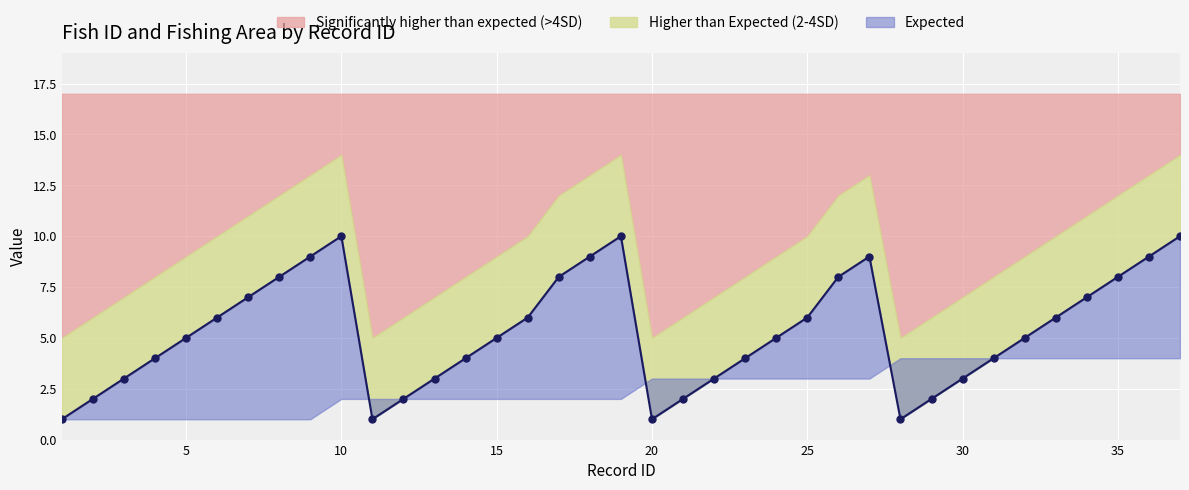

Reading right to left, list all the values displayed in this chart.

10	9	8	7	6	5	4	3	2	1	9	8	6	5	4	3	2	1	10	9	8	6	5	4	3	2	1	10	9	8	7	6	5	4	3	2	1